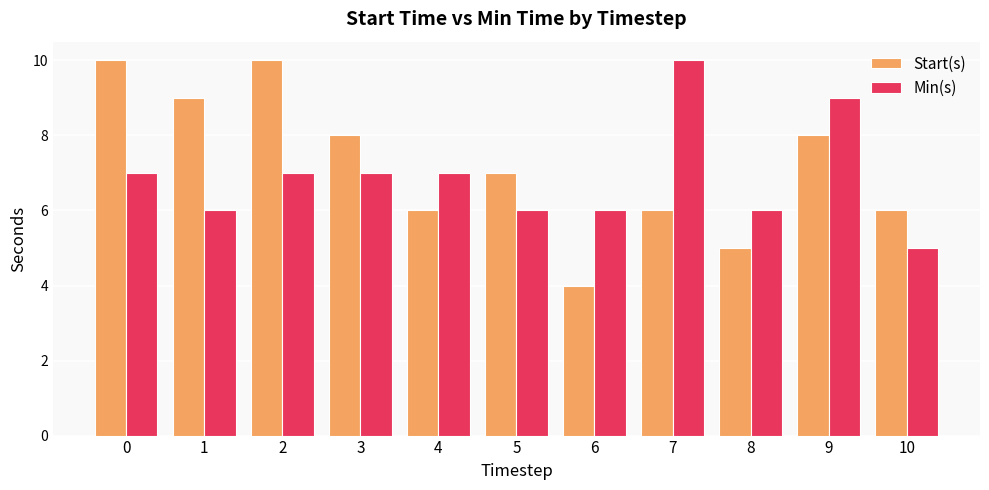

What are all the series names shown in the legend?

Start(s), Min(s)